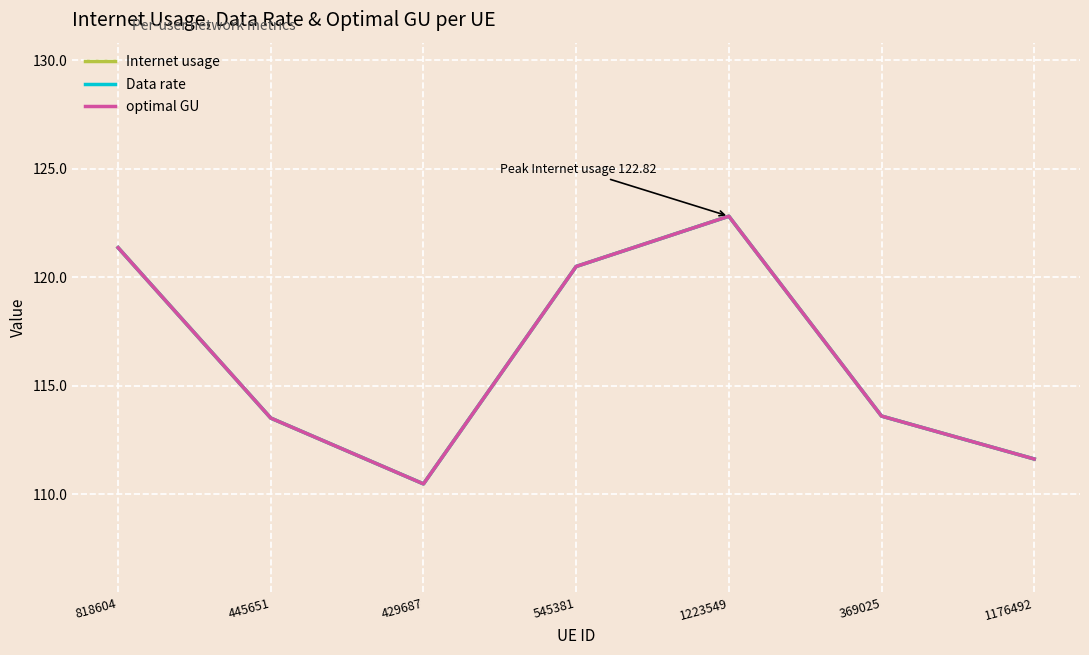

What is the total value across all series at 369025?

340.8